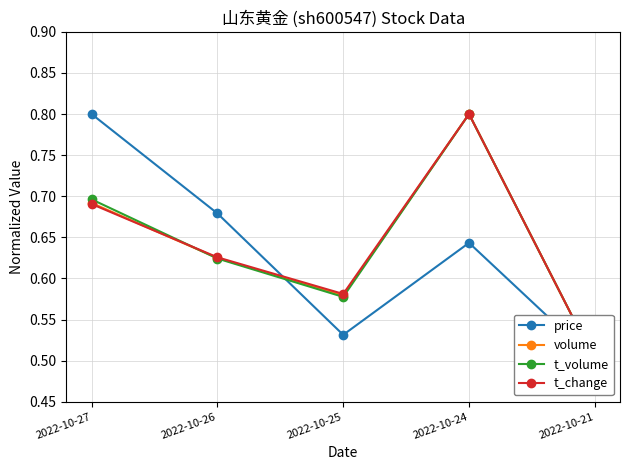

What is the sum of all t_volume values?

3.2